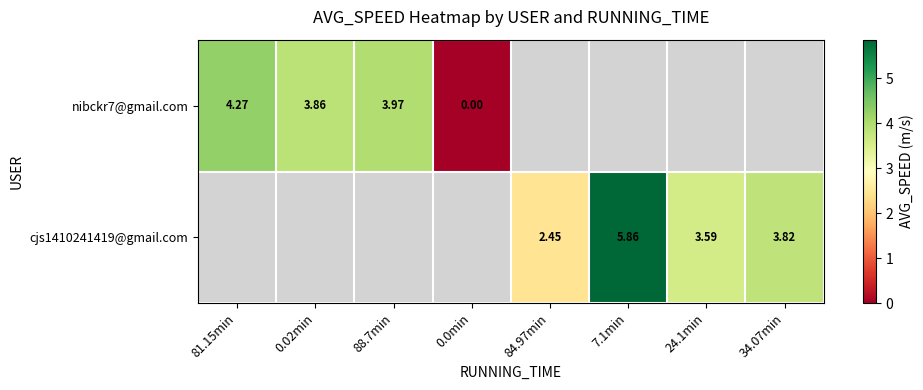

Is it true that cjs1410241419@gmail.com equals 0.9 at 34.07min?

False